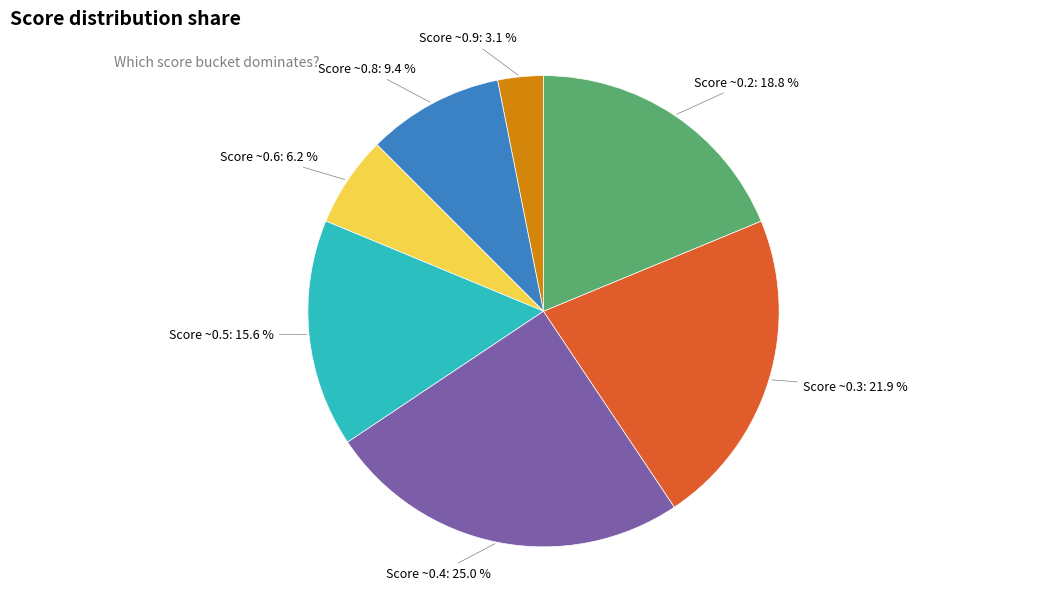

Does any single category account for the majority?

No